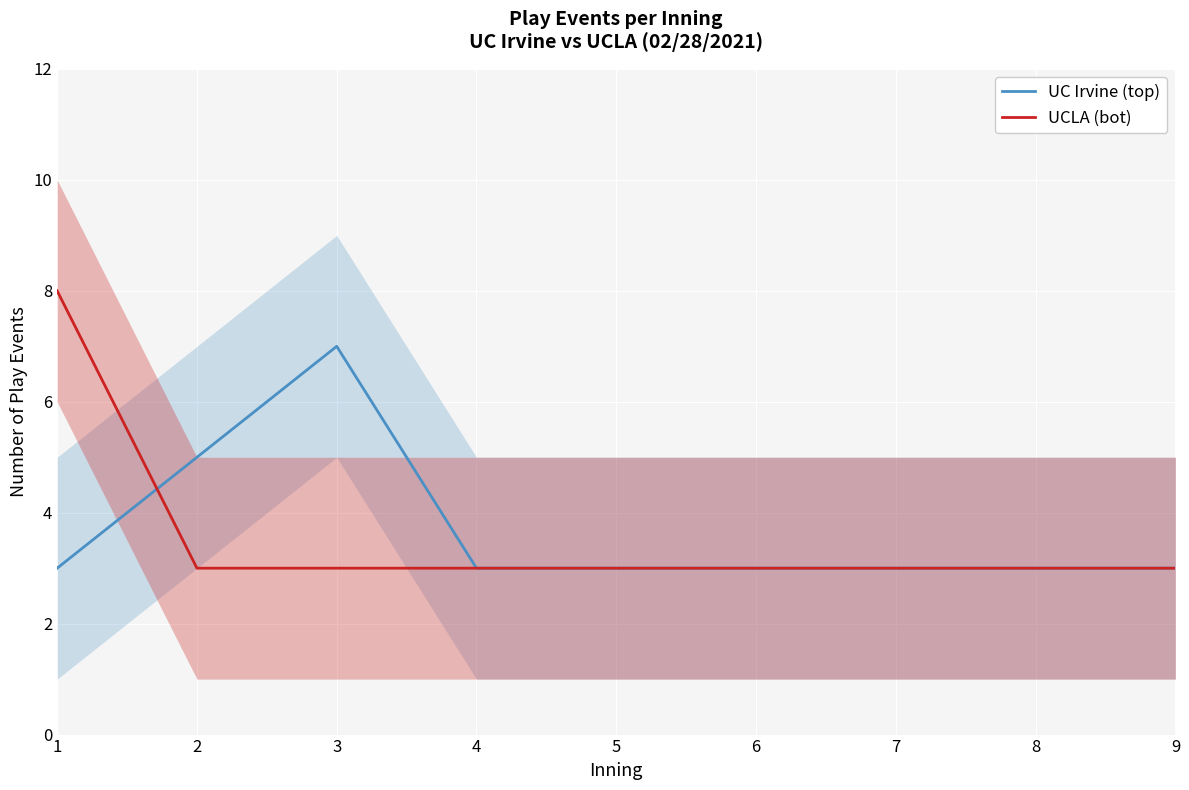

The UC Irvine (top) series shows 7 at 3. True or false?

True